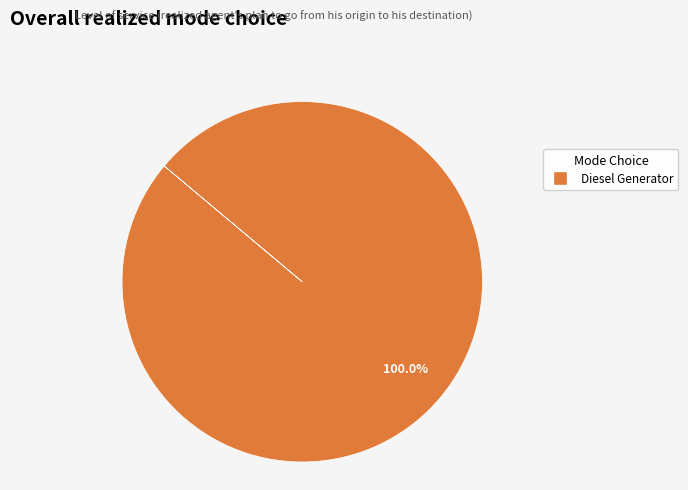

Is there a majority slice in this chart?

Yes